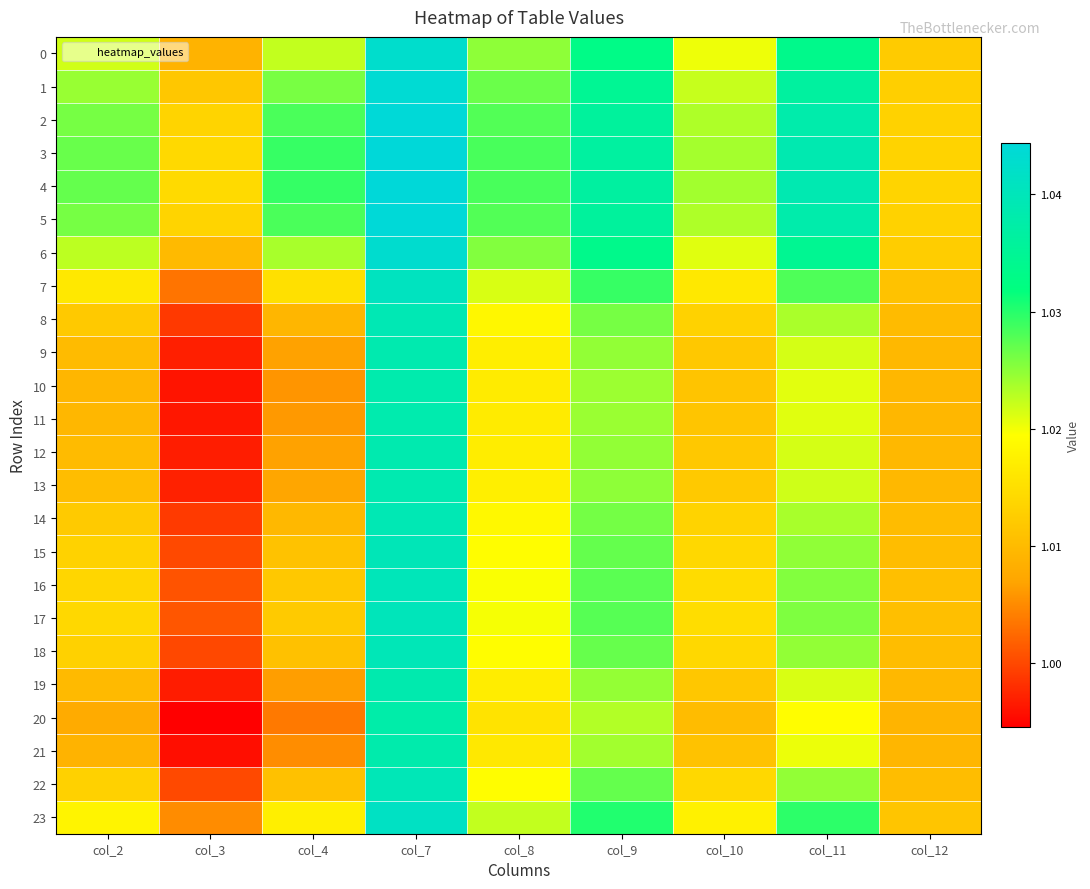

Which category has the lowest value across all series?

col_3